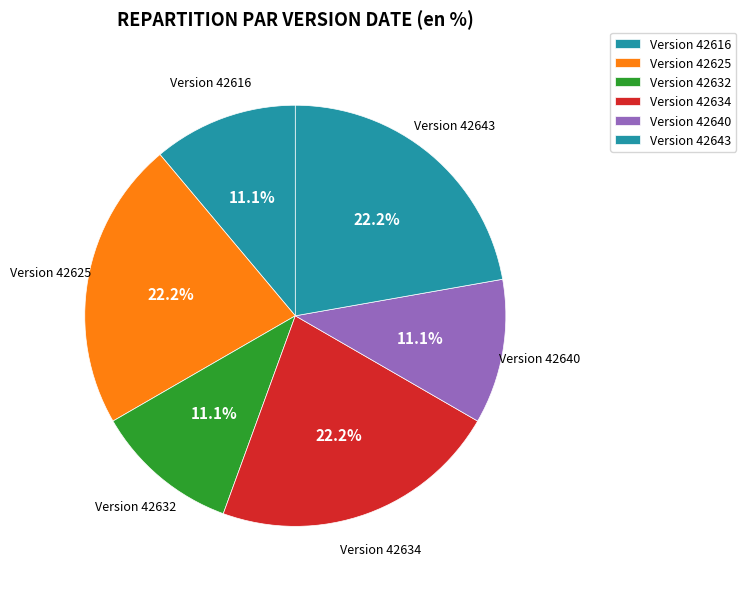

Does any single category account for the majority?

No